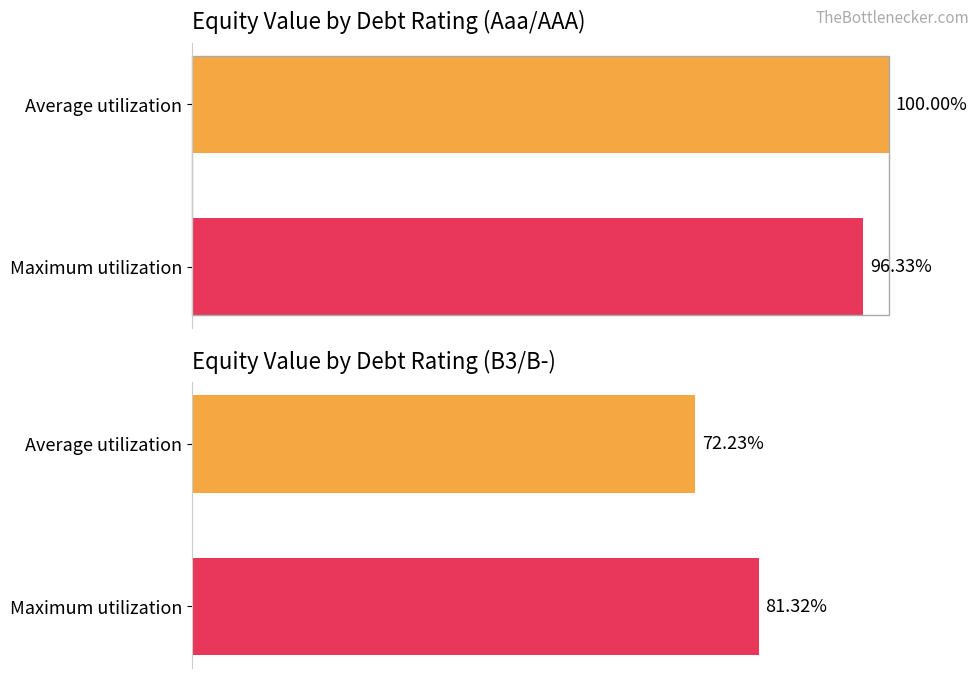

List the labels in order of value, smallest first.

Maximum utilization, Average utilization